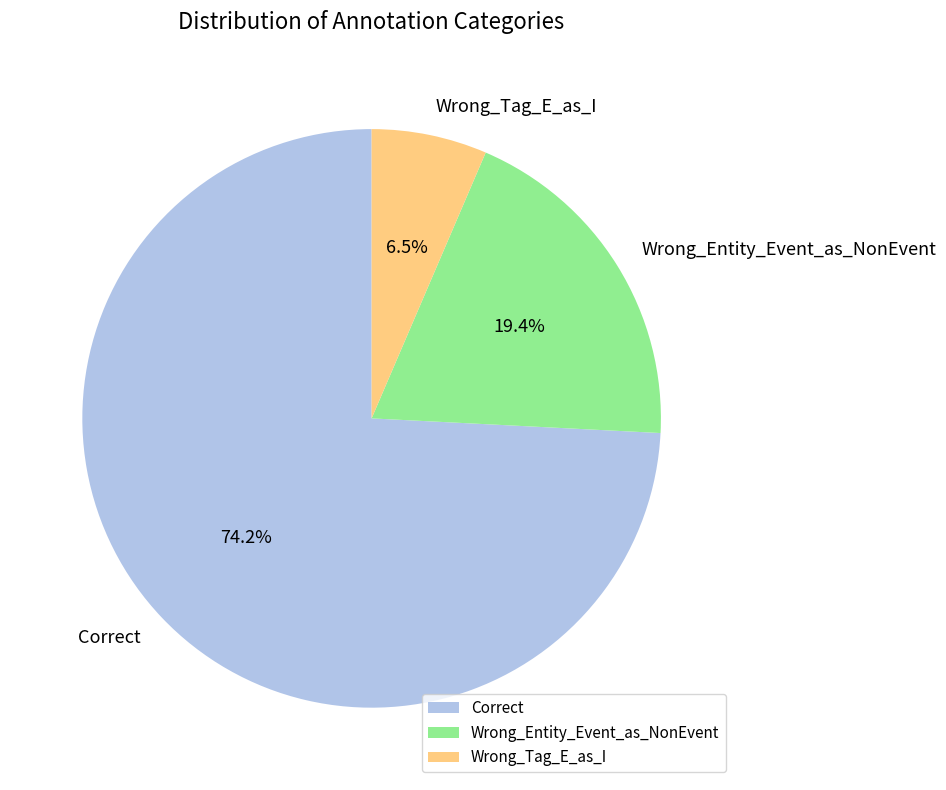

To the nearest percent, what is the difference between the largest and smallest slice percentages?

68%